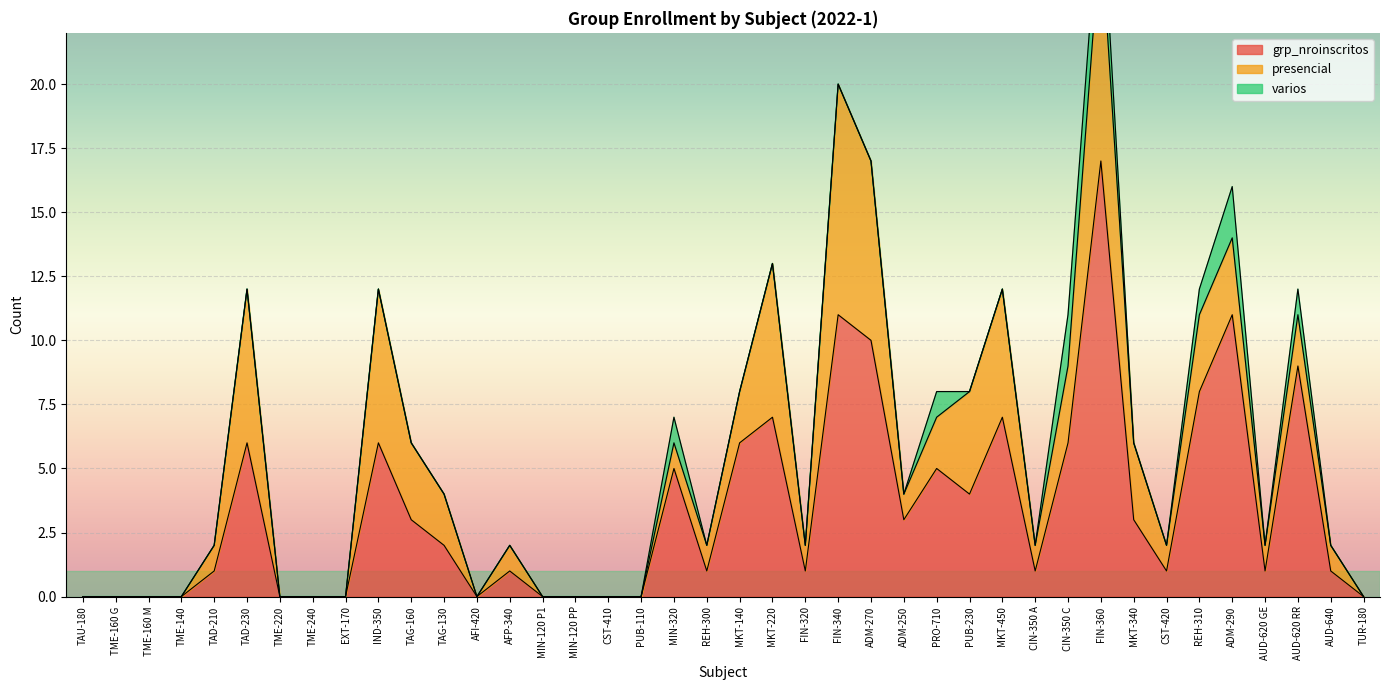

Which series has the widest spread of values?

grp_nroinscritos